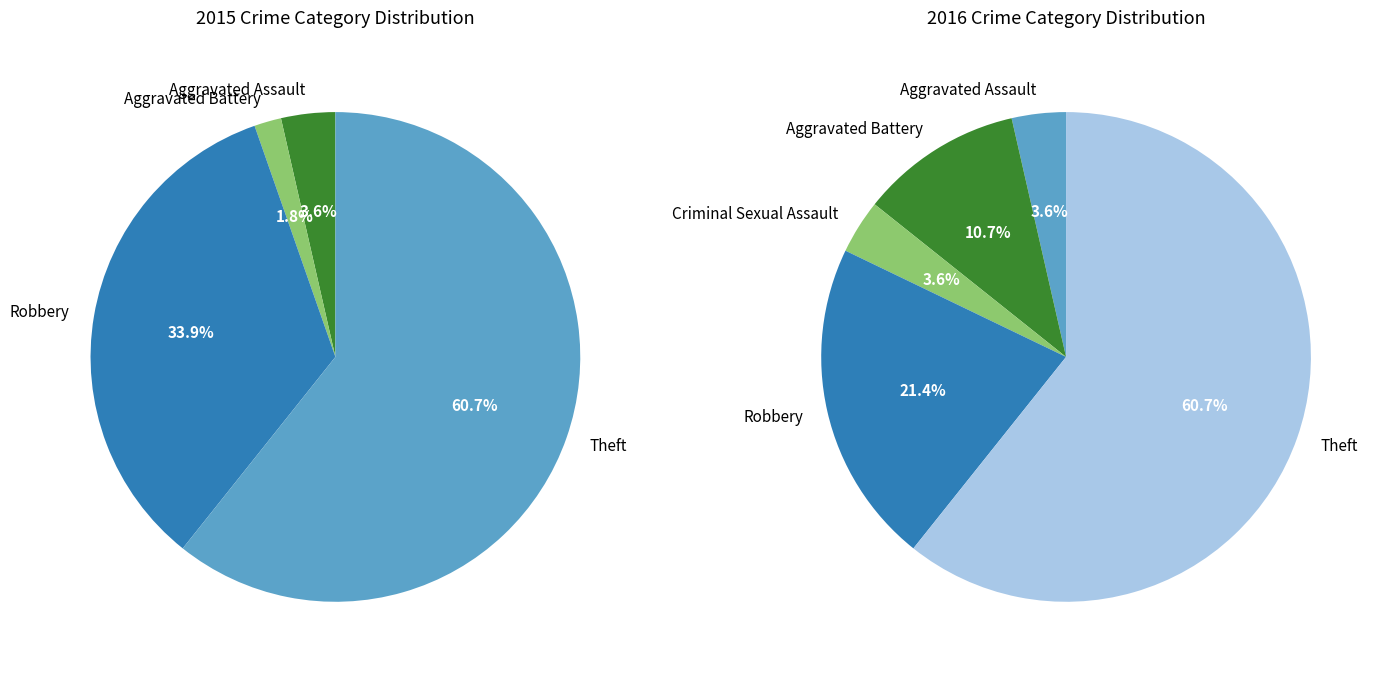

Does Theft account for over 50% of the chart?

Yes